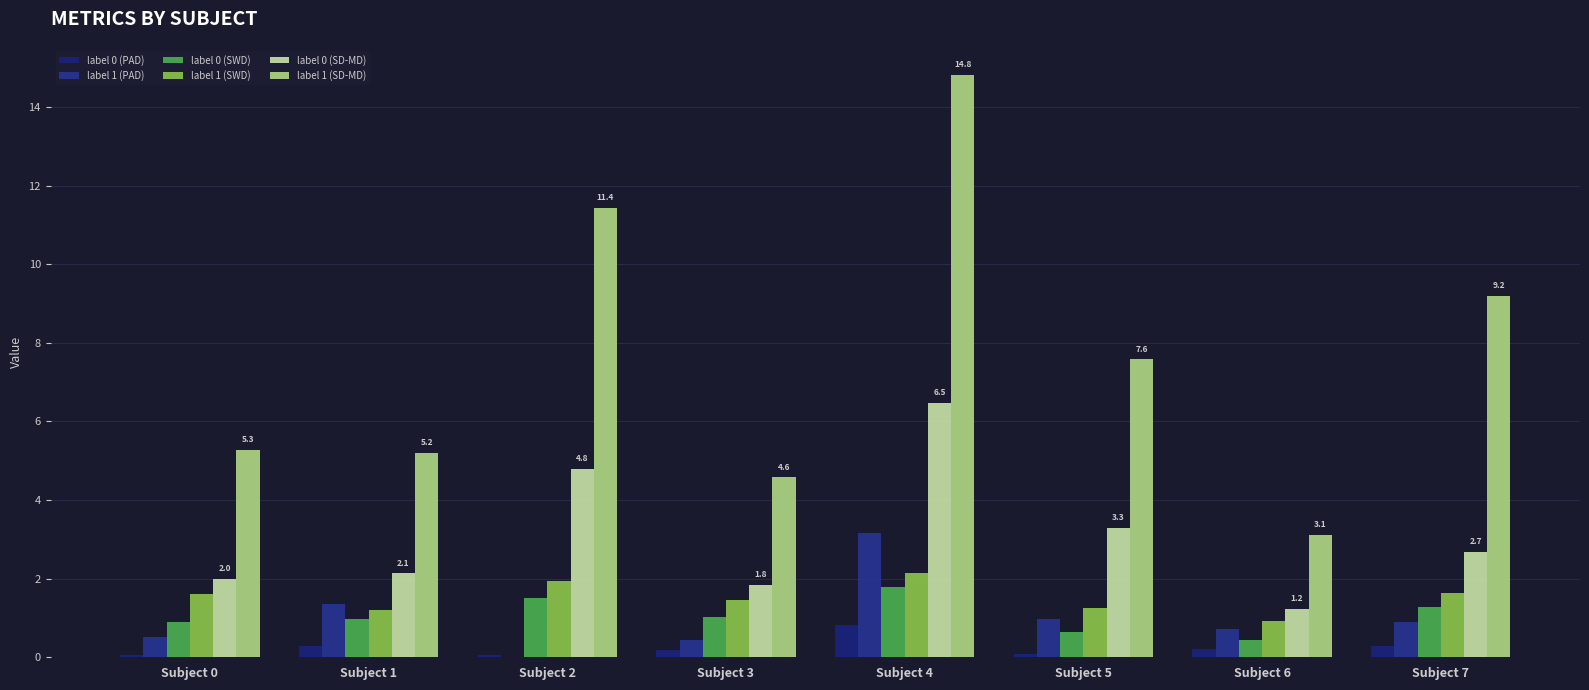

How many distinct data groups are displayed?

6